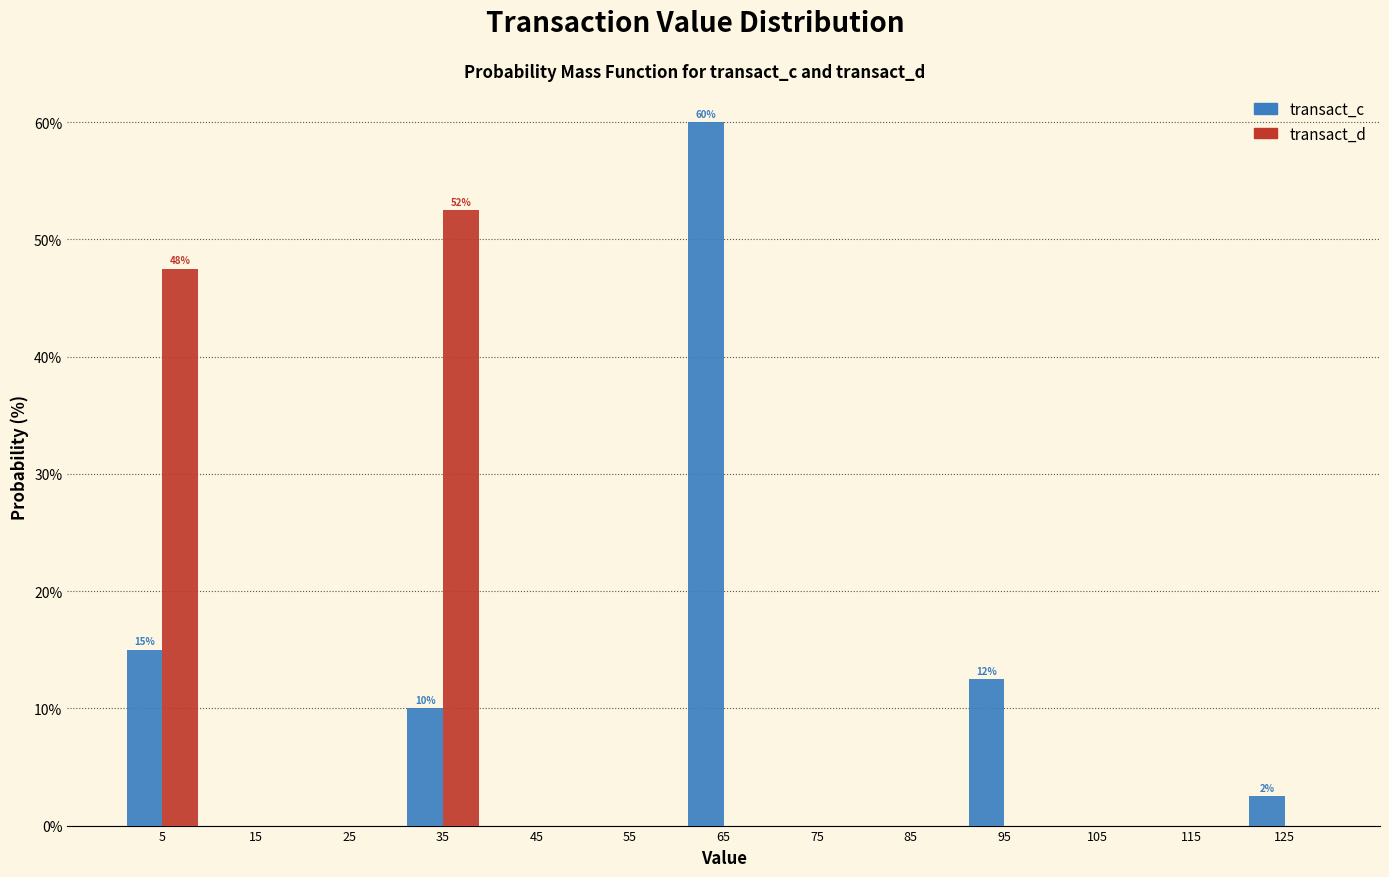

In the transact_c series, which range on the x-axis has the tallest bar?

60 to 70